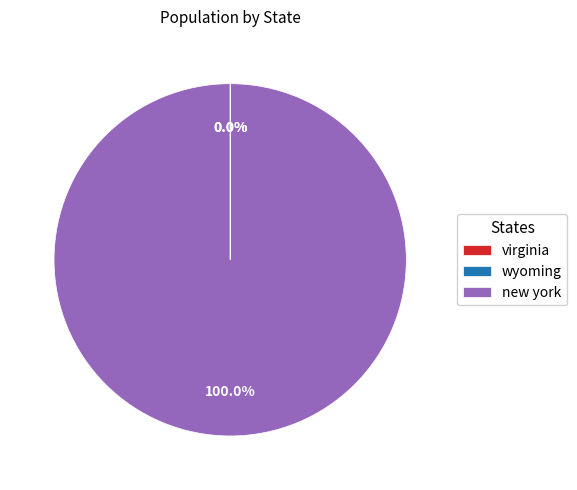

What is the majority slice?

new york